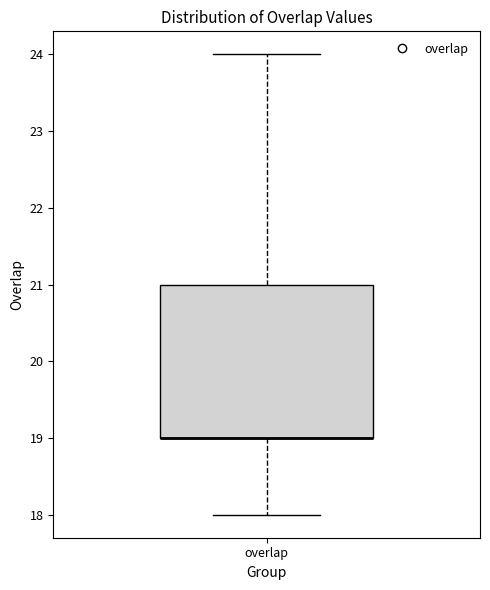

Where is the upper edge of the box for overlap on the y-axis? The values are not printed on the chart, so give them approximately, as read against the axis.

21